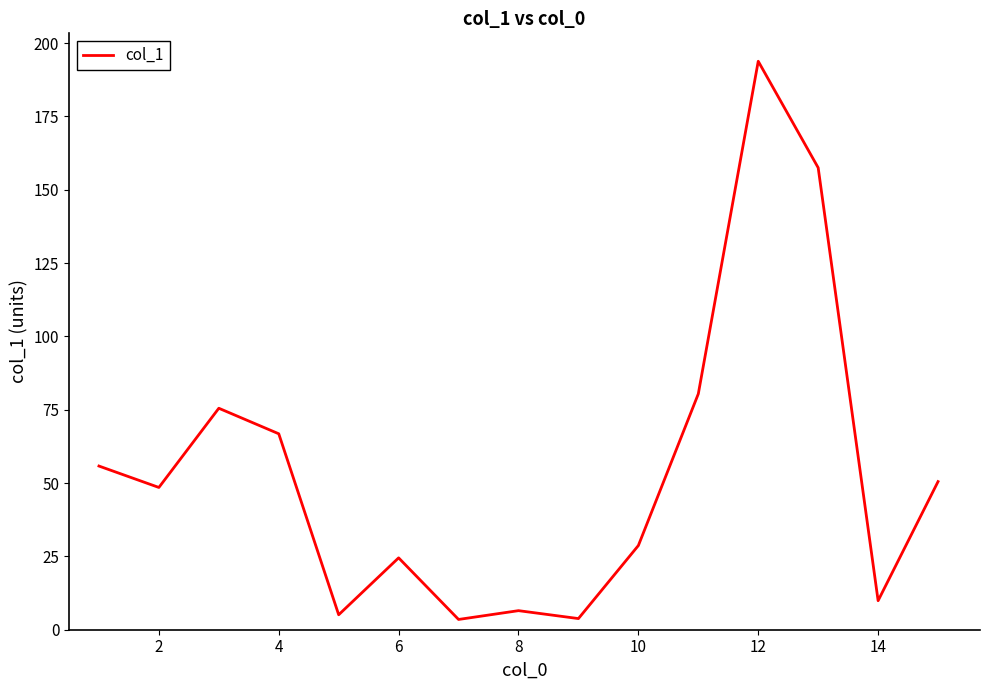

What is the maximum value shown in the chart?

193.8